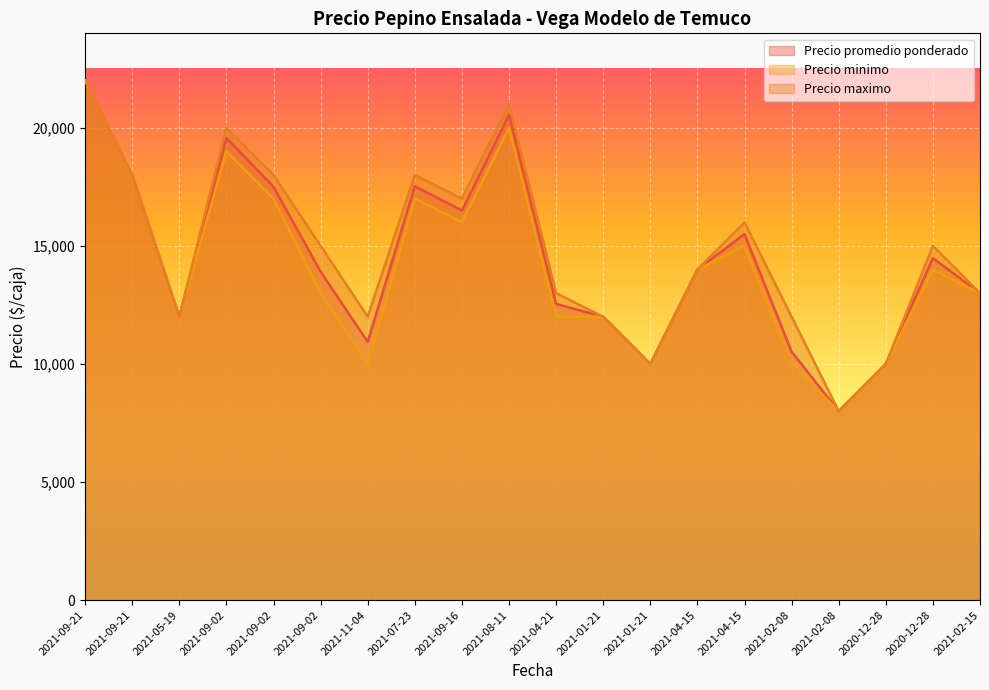

Which series has the largest total across all categories?

Precio maximo